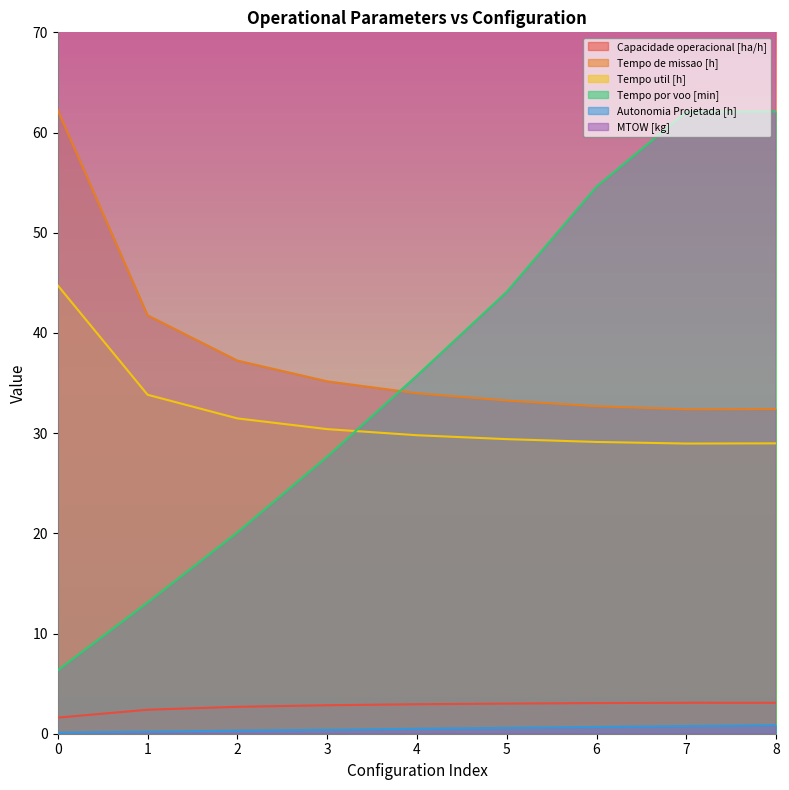

Where is Tempo util [h] nearest to the value 36?

1